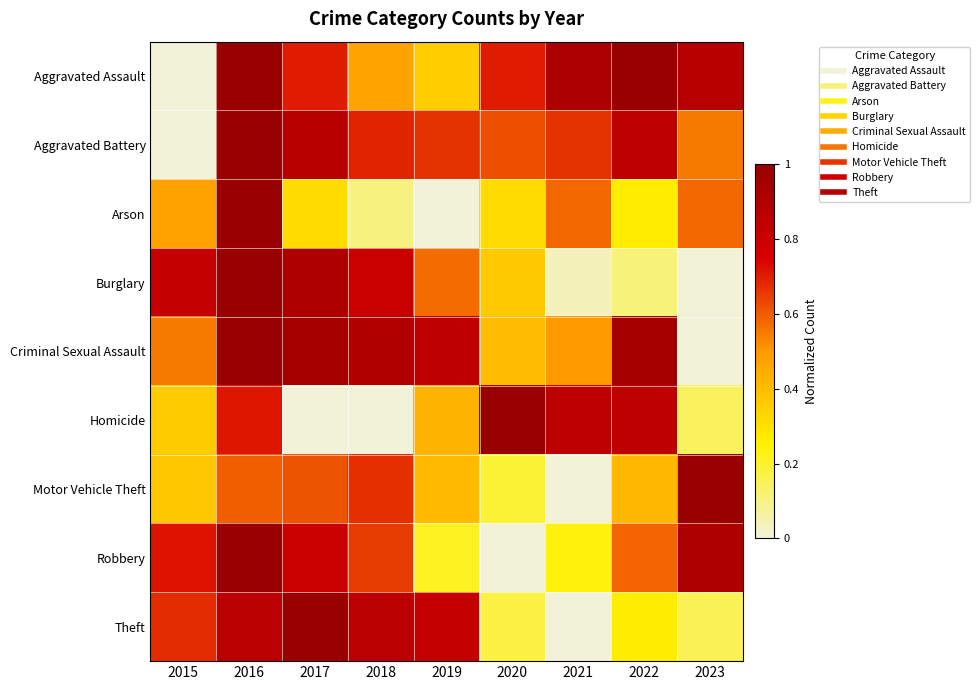

Count the number of categories in the chart.

9